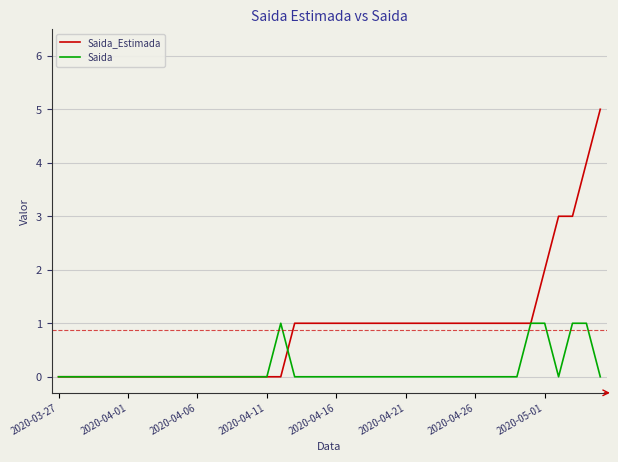

Rank the series by their average value, from lowest to highest.

Saida, Saida_Estimada